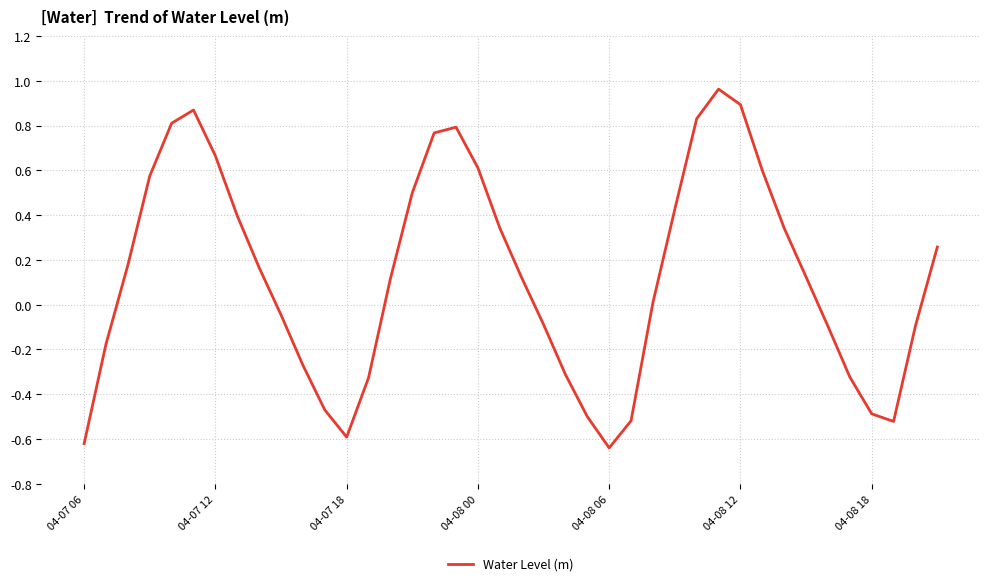

How many interior local peaks (higher than both neighbors) does the data have?

3